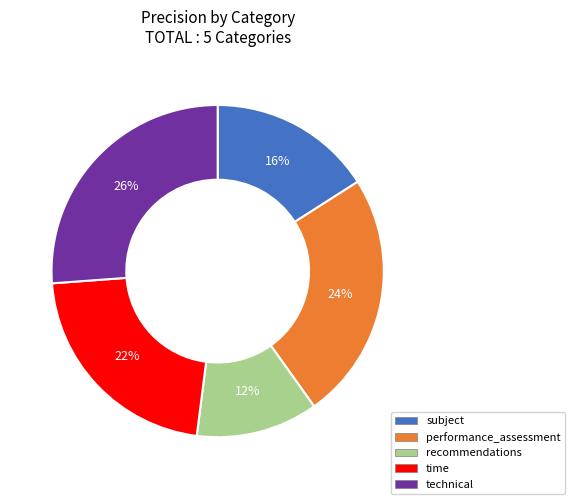

Do recommendations and subject together represent more than half of the pie?

No